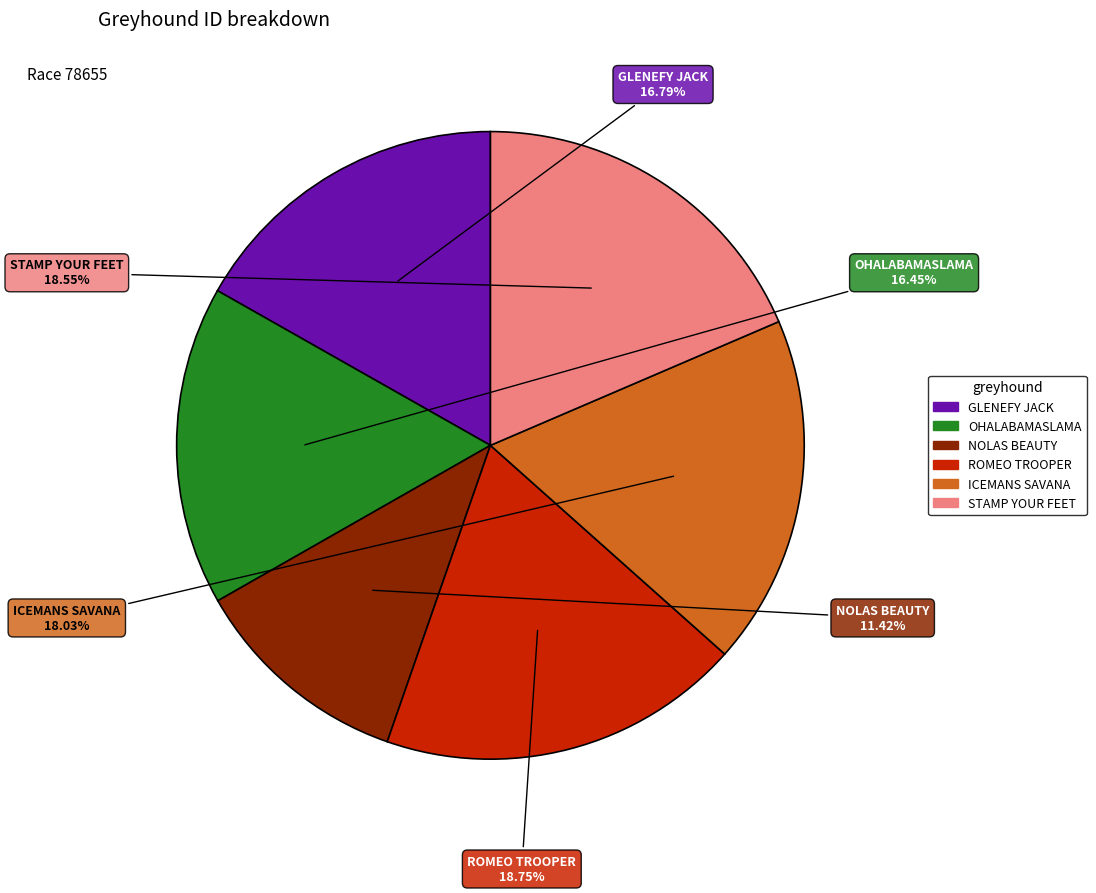

What is the smallest slice in the pie chart?

NOLAS BEAUTY